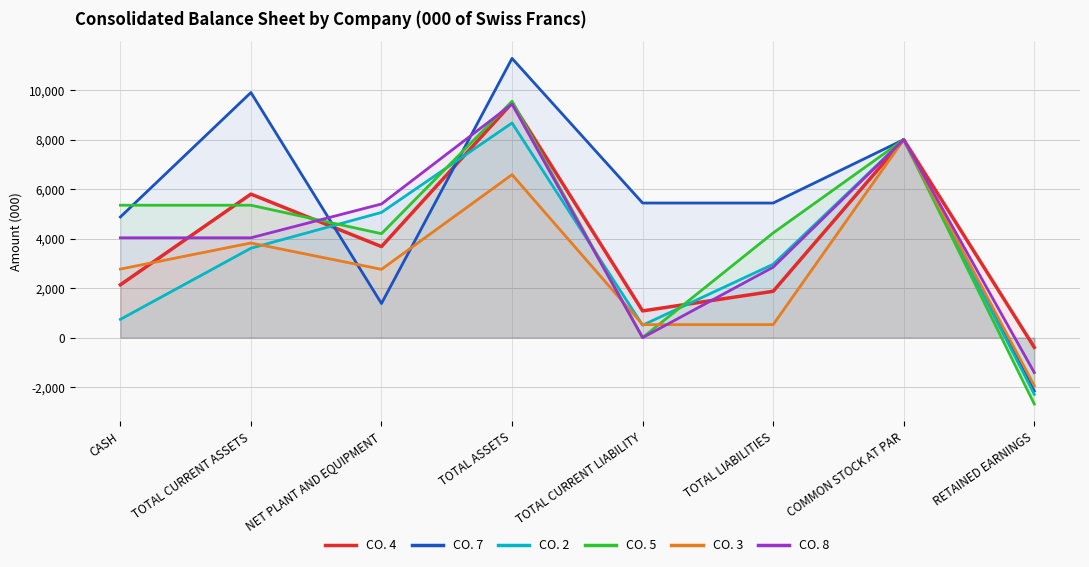

Is the value of CO. 7 at NET PLANT AND EQUIPMENT greater than the value of CO. 3 at TOTAL CURRENT LIABILITY?

Yes